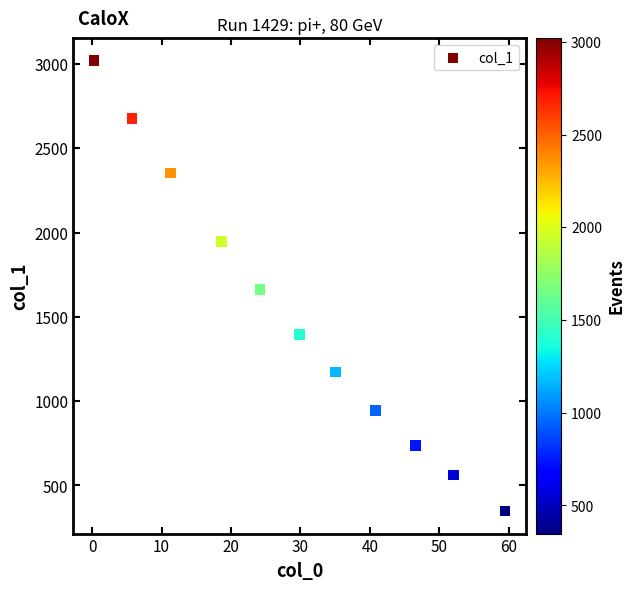

What is the range of Y values (max minus min)?

2671.7